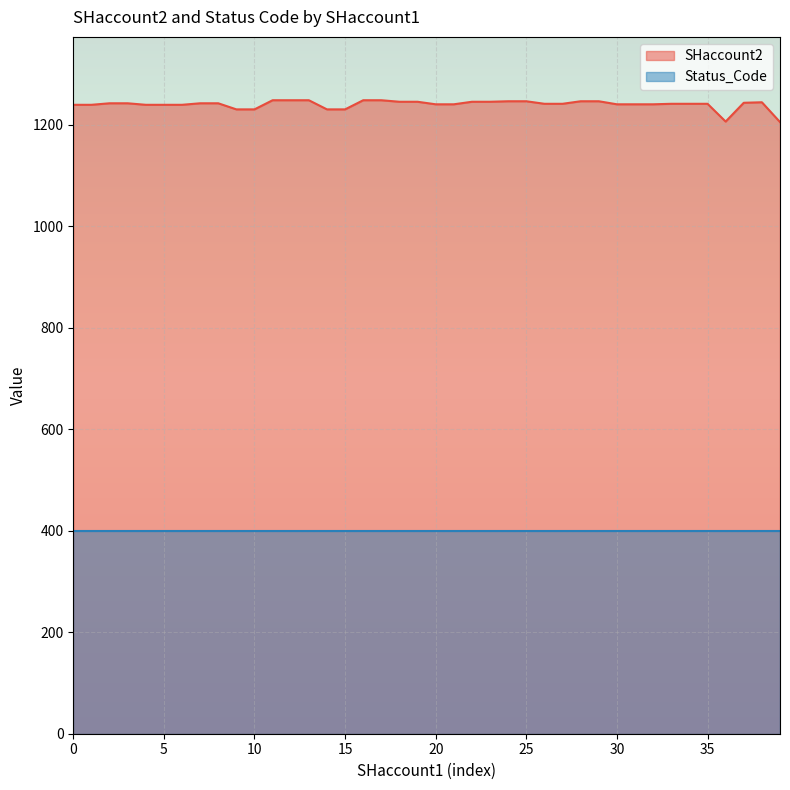

Is it true that the value at 1242 is 1242?

True